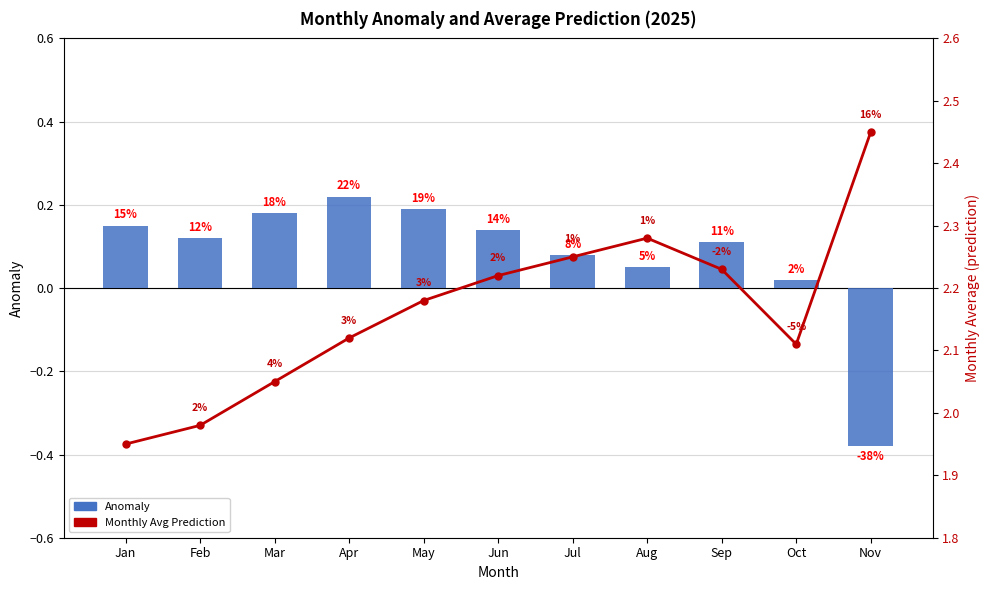

Is it true that Monthly Avg Prediction equals 2.1 at Oct?

True